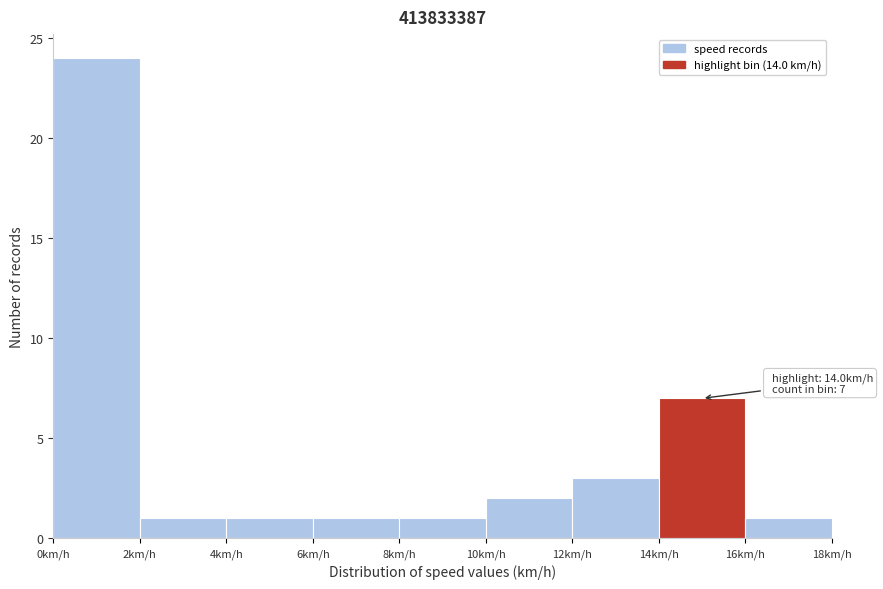

Which range on the x-axis has the tallest bar?

0 to 2